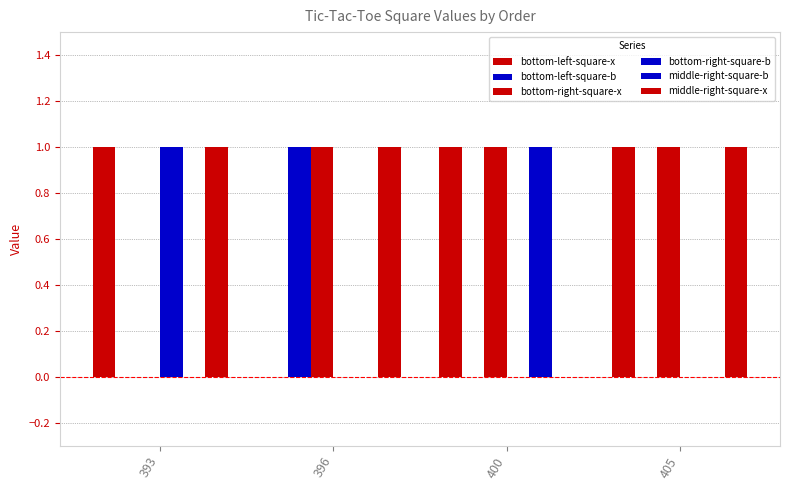

Count the number of data series in this chart.

6